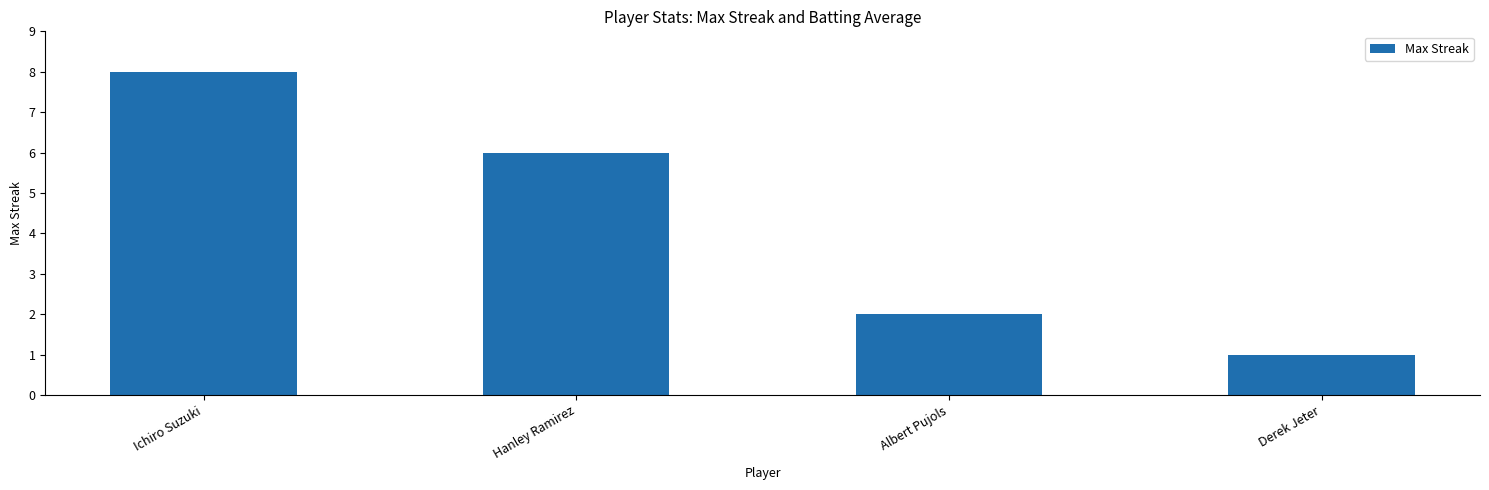

What is the change in value from Albert Pujols to Derek Jeter?

-1